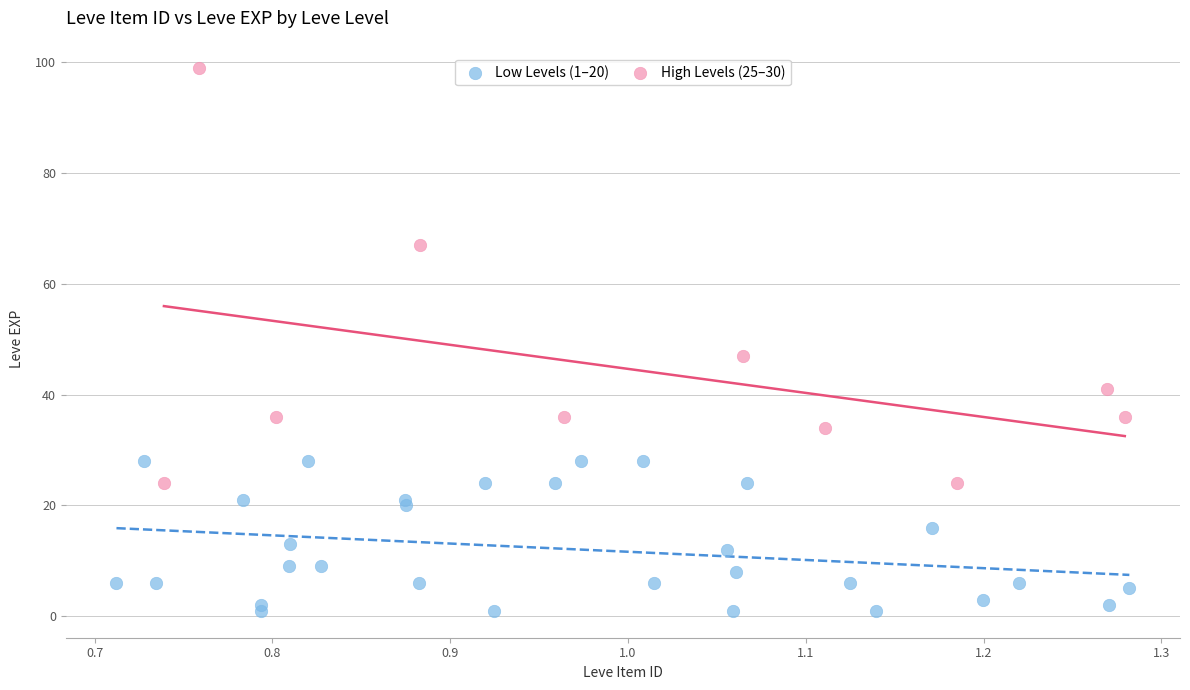

Which series has the widest spread of Y values?

High Levels (25–30)